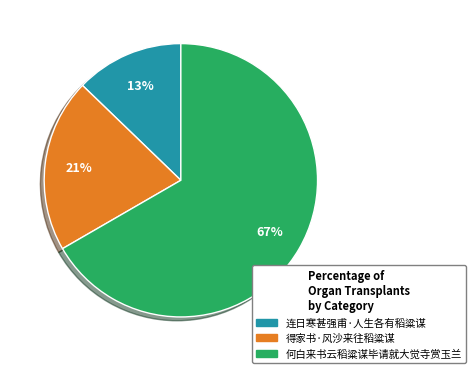

What is the ratio of the value at 何白来书云稻粱谋毕请就大觉寺赏玉兰 to the value at 得家书·风沙来往稻粱谋?

3.2